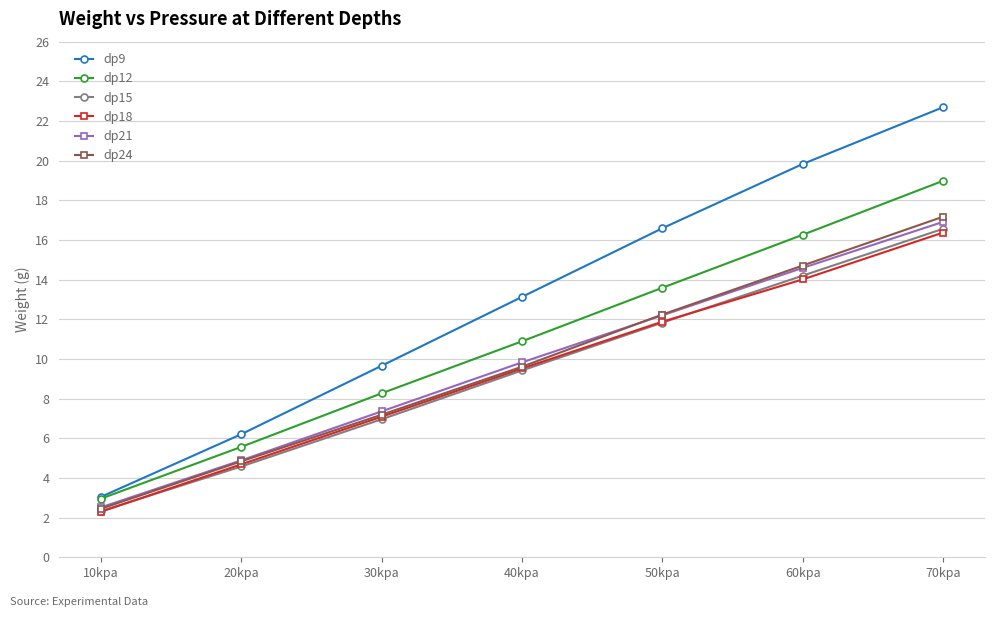

Which series has the largest total across all categories?

dp9